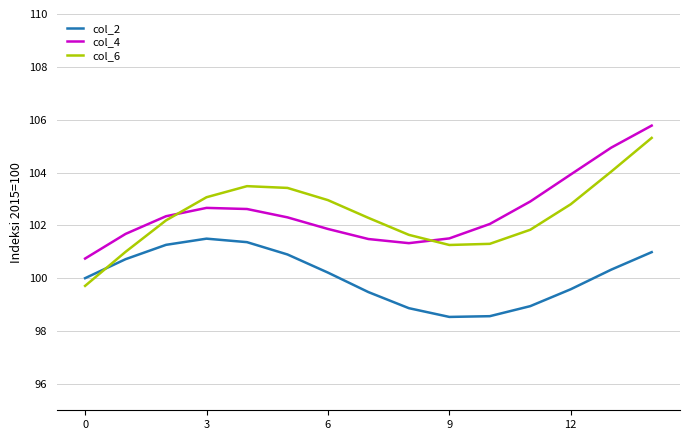

Which series has the widest spread of values?

col_6